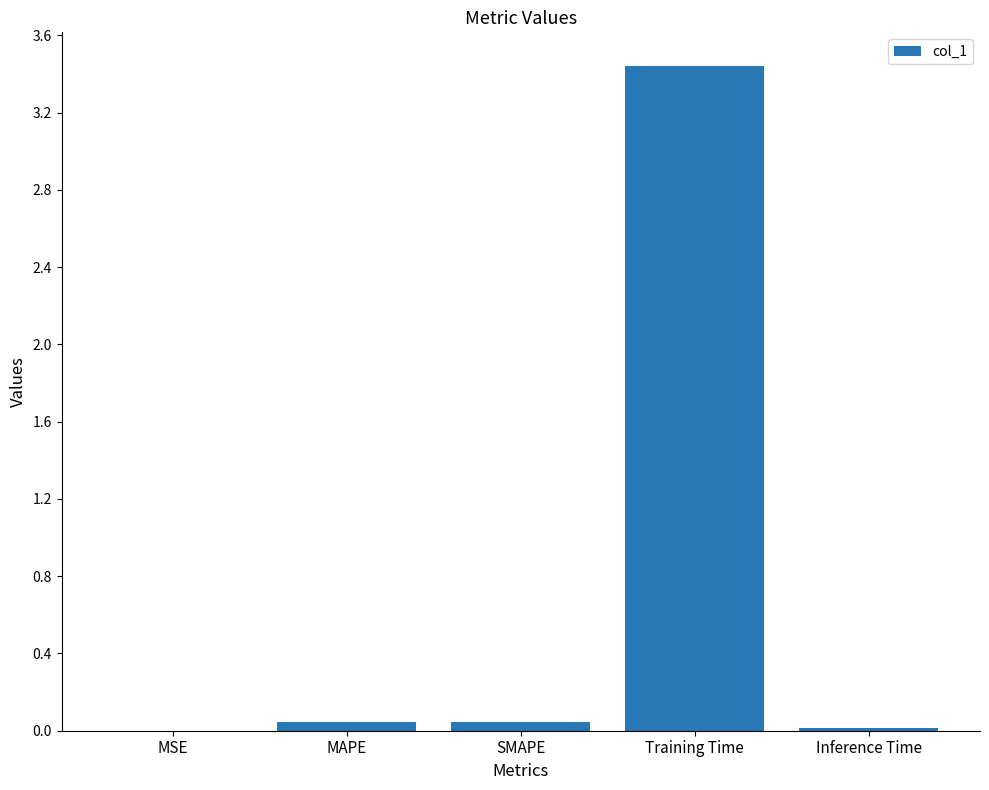

True or false: the data shows 0.0 at MAPE.

True